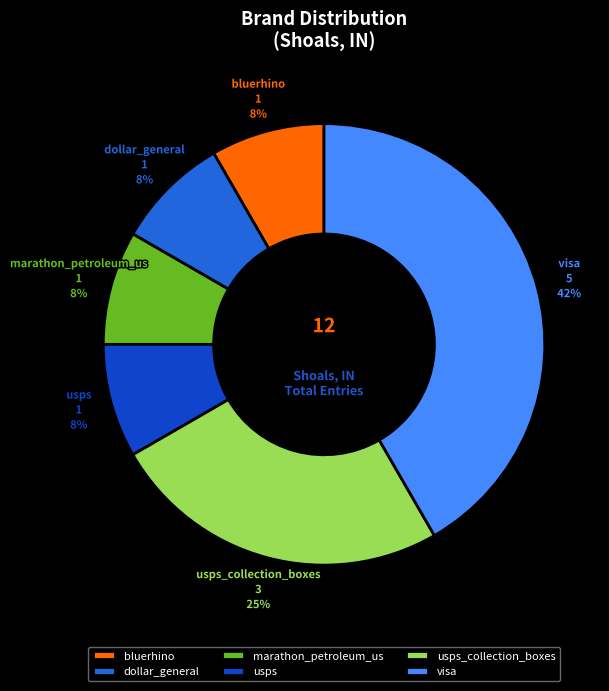

To the nearest percent, what is the combined percentage of bluerhino and usps_collection_boxes?

33%